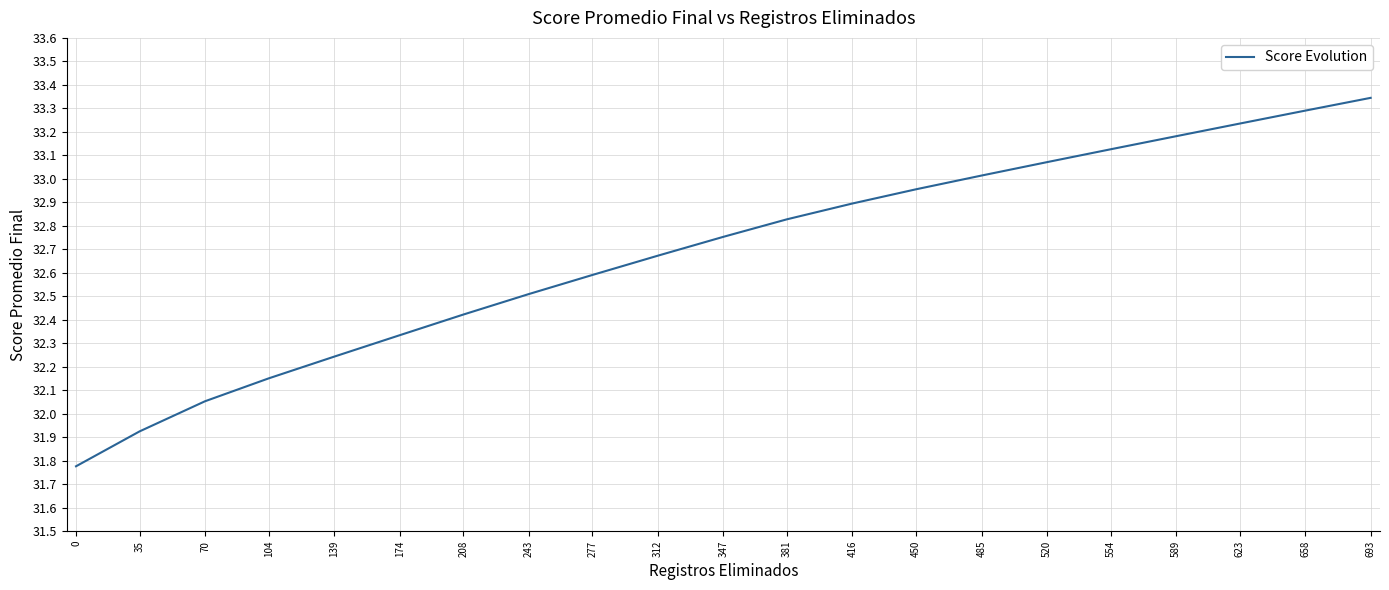

How many lines are shown in the chart?

1